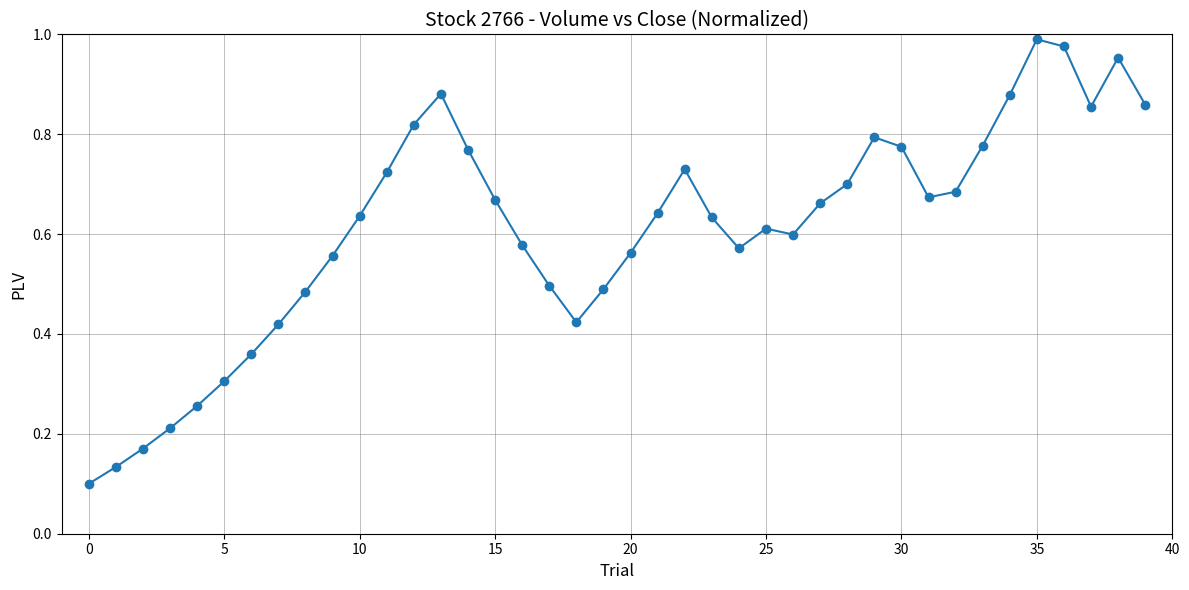

What is the sum of all values?

24.4